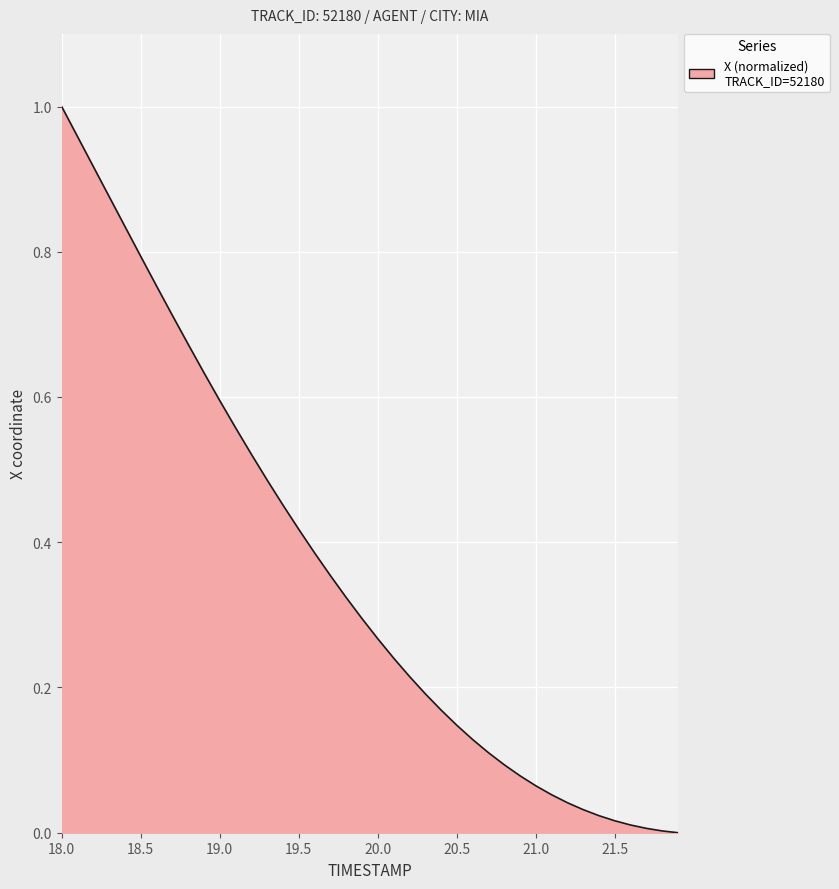

Does the chart have visible grid lines?

Yes